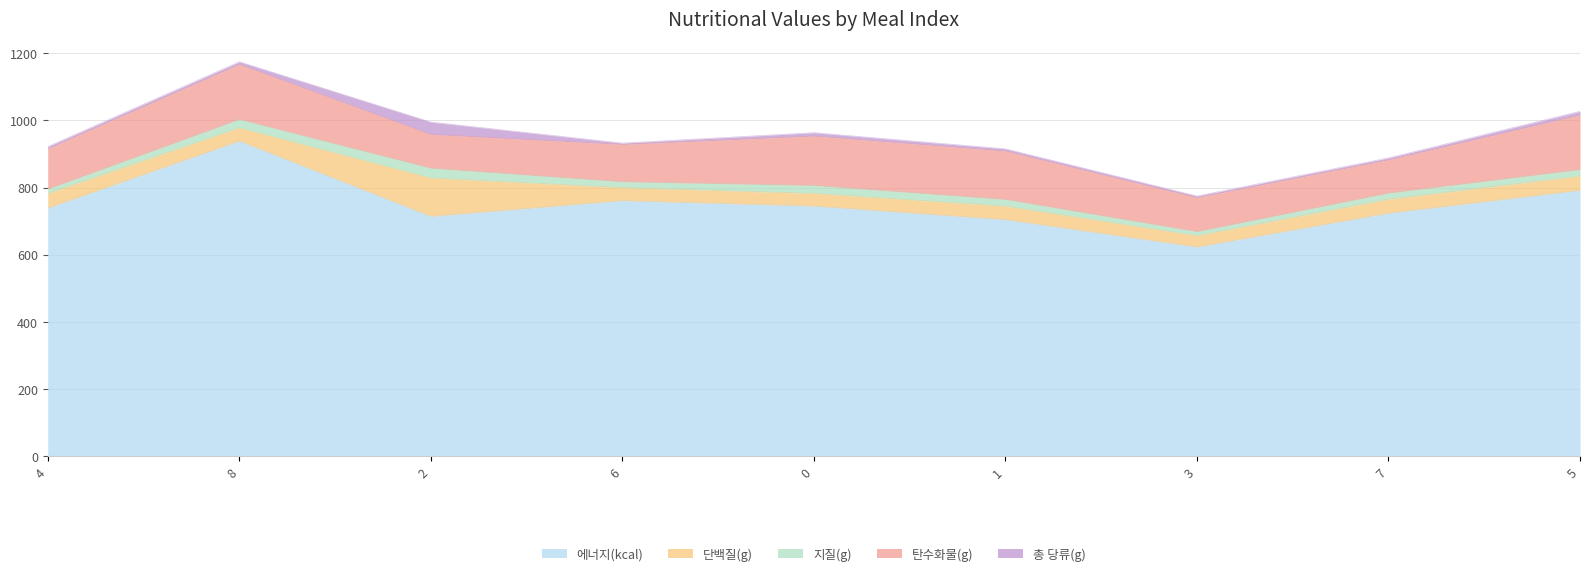

In 총 당류(g), how many points are higher than both neighbors (excluding endpoints)?

2